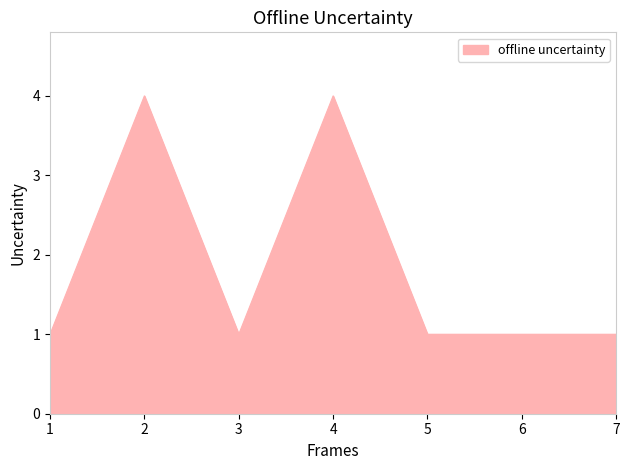

How many categories are shown in the chart?

7